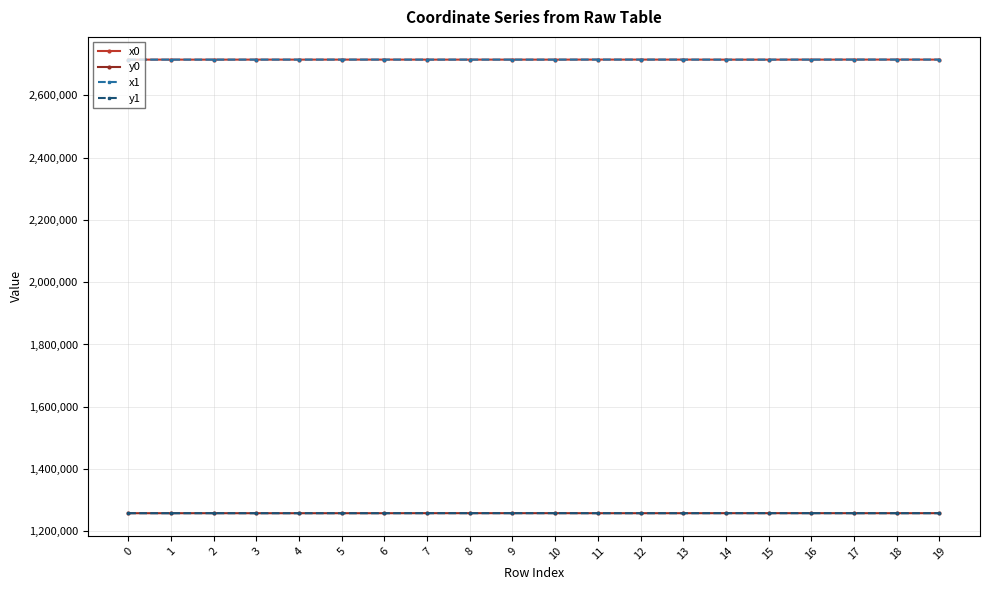

What is the greatest value displayed?

2715140.4